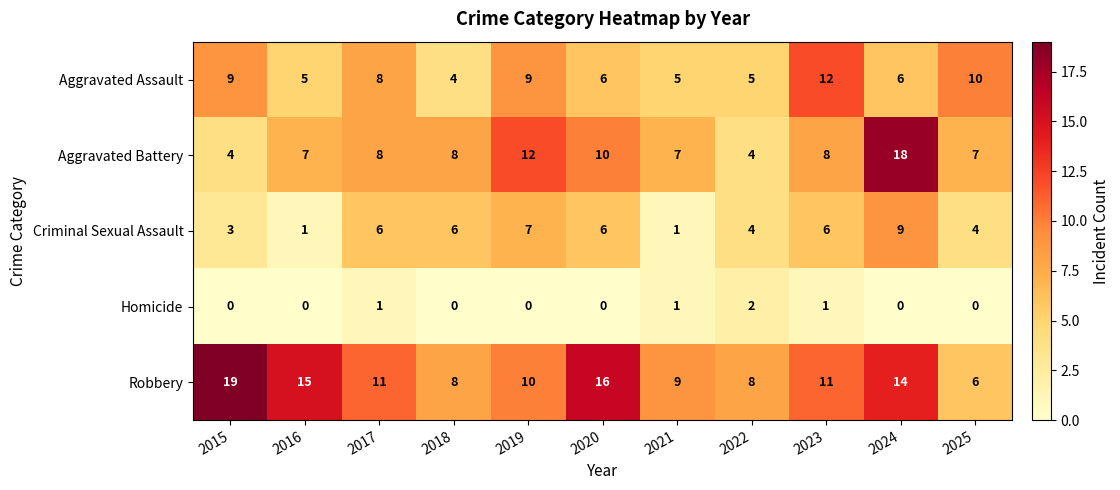

Count the Aggravated Assault values in the range 5 to 9.

8